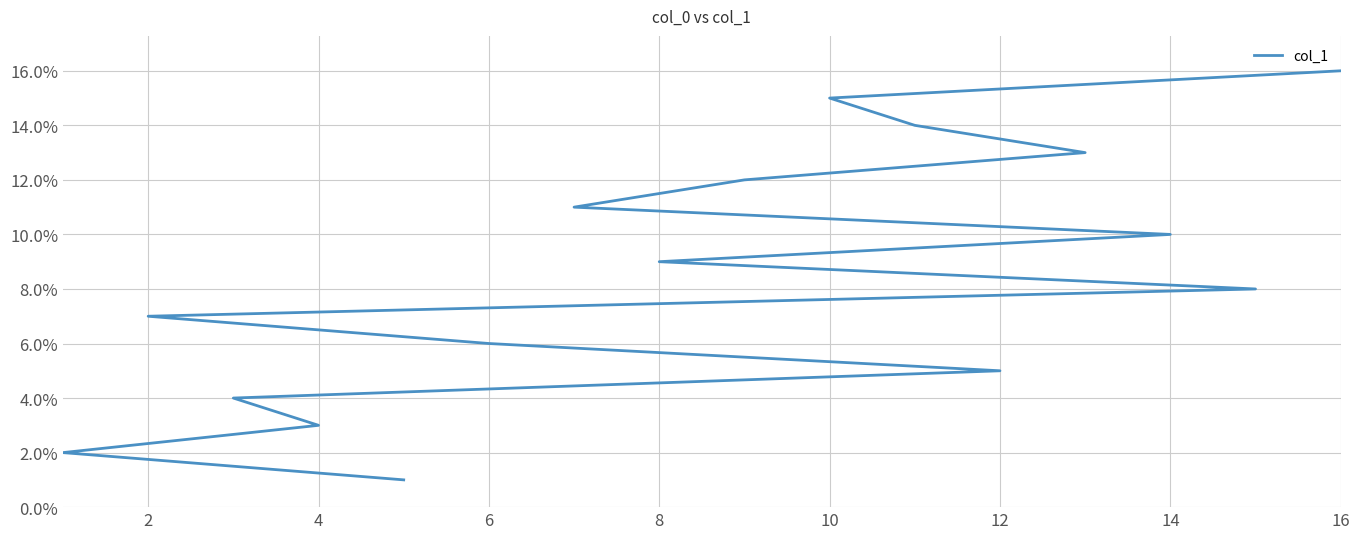

The chart shows a value of 5 at 12. True or false?

False